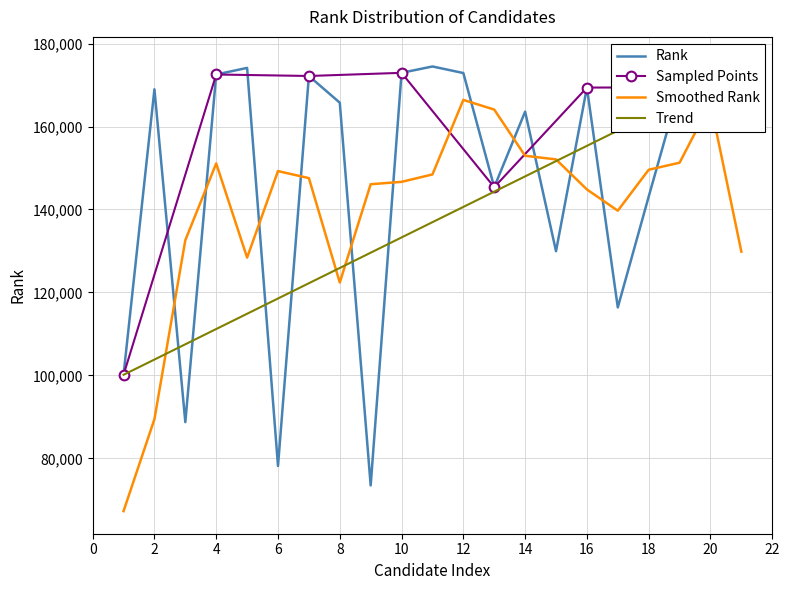

What is the value of the 9th point from the left?

73477